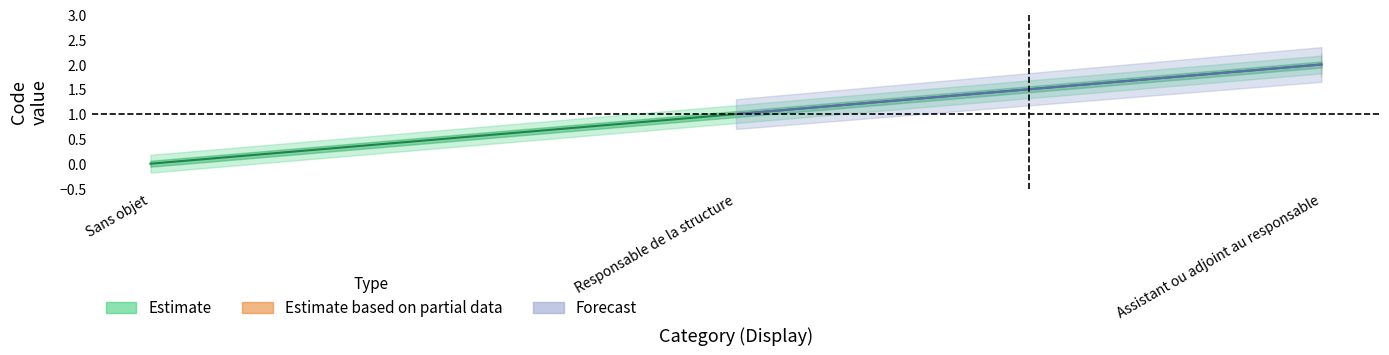

The value of Estimate_mid at Assistant ou adjoint au responsable is 0. True or false?

False